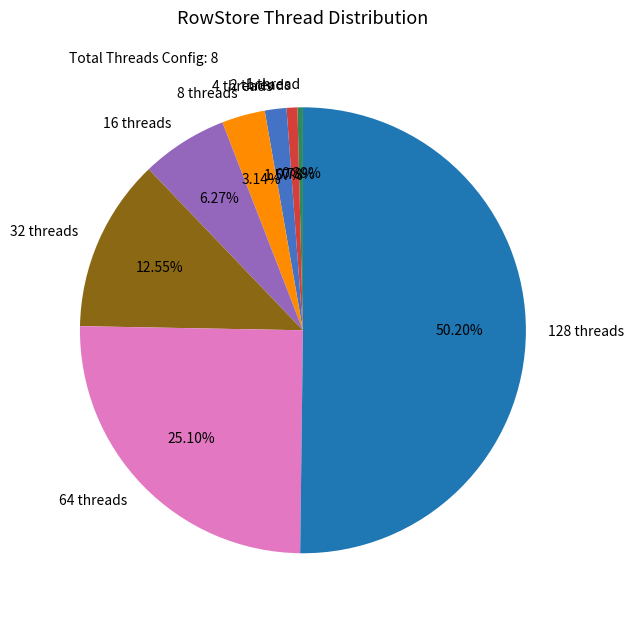

Which slice represents more than half of the pie?

128 threads